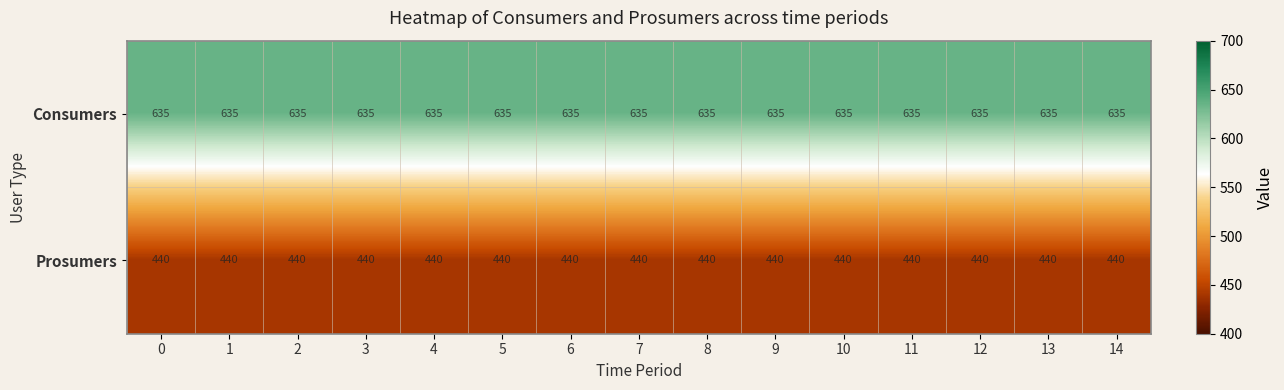

What is the spread (max minus min) of values at 6?

195